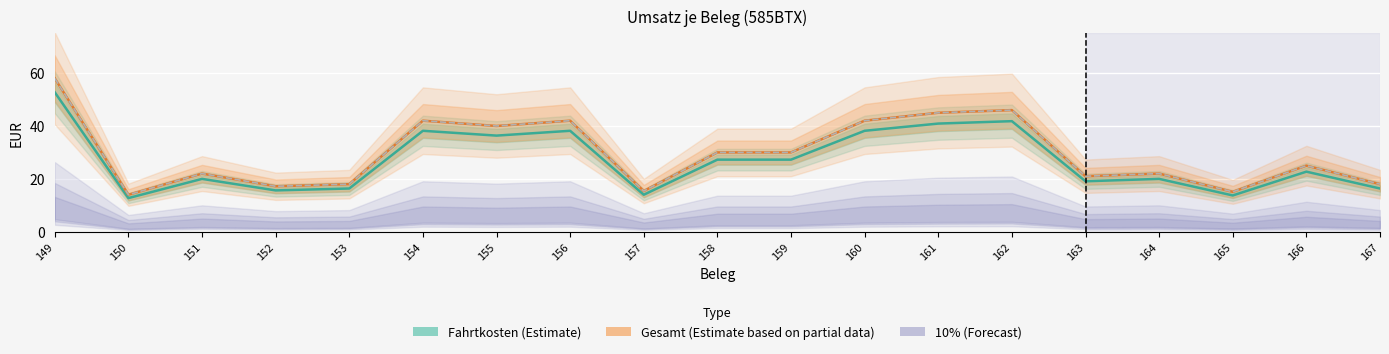

What is the value of the Fahrtkosten (Estimate) point at the 16th from the left?

20.0